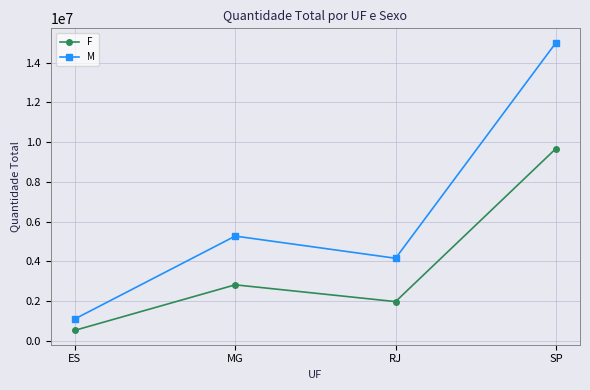

What is the smallest value displayed?

538667